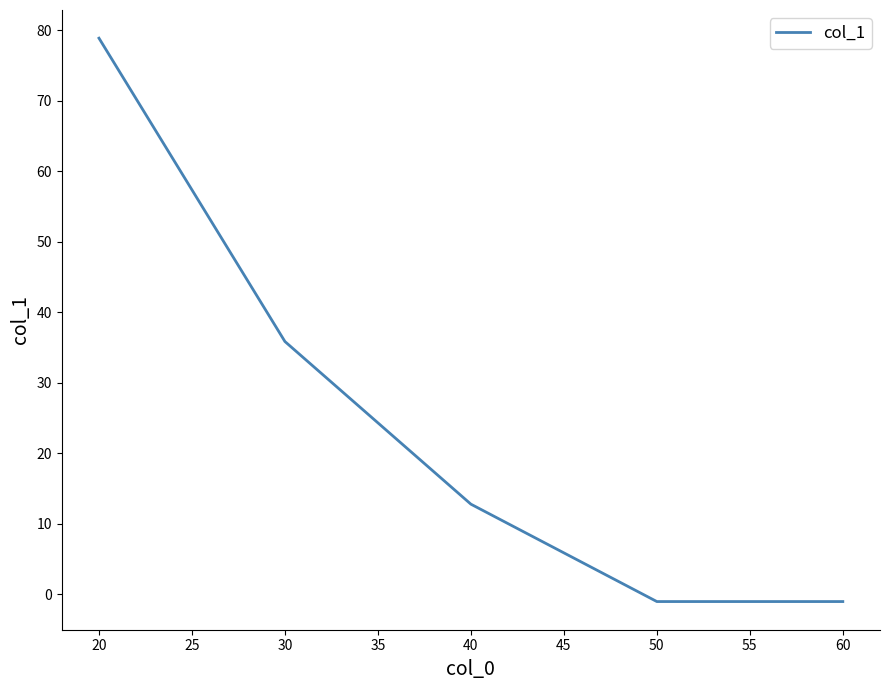

True or false: there are more than 1 points higher than both neighbors.

False